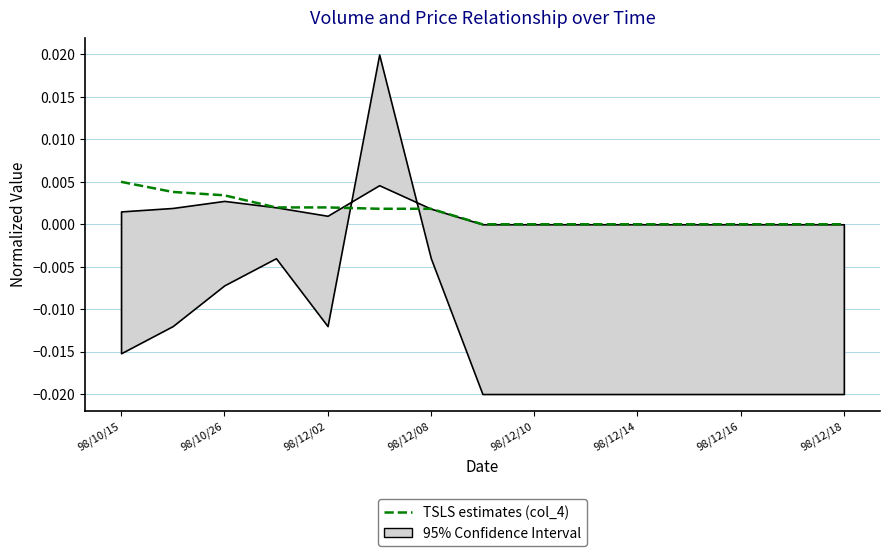

How many positive values are there?

7